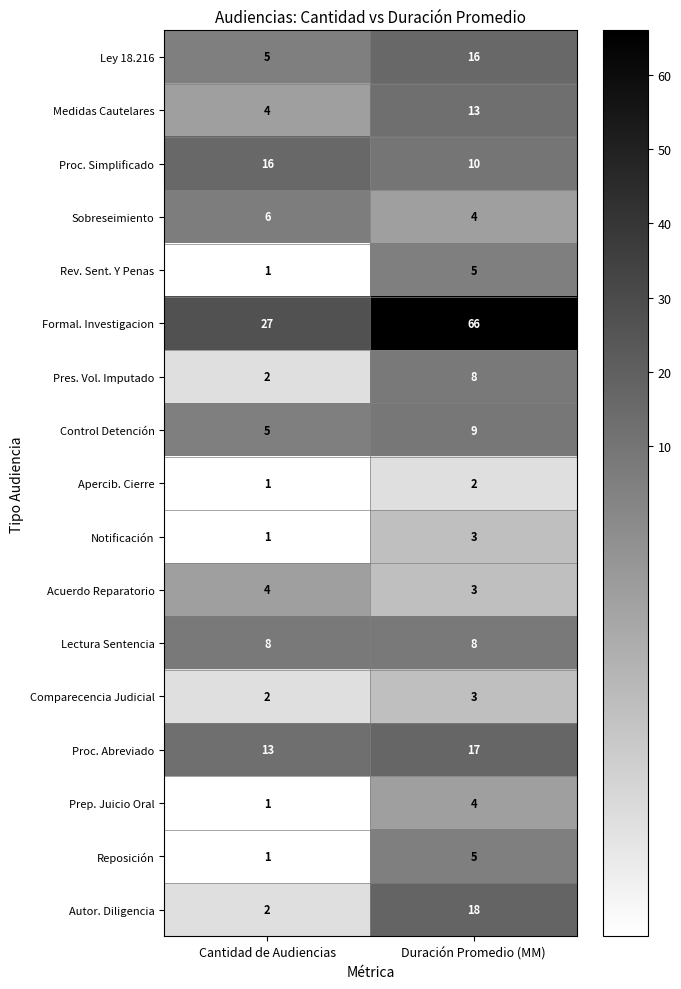

List the labels in order of Formal. Investigacion value, smallest first.

Cantidad de Audiencias, Duración Promedio (MM)